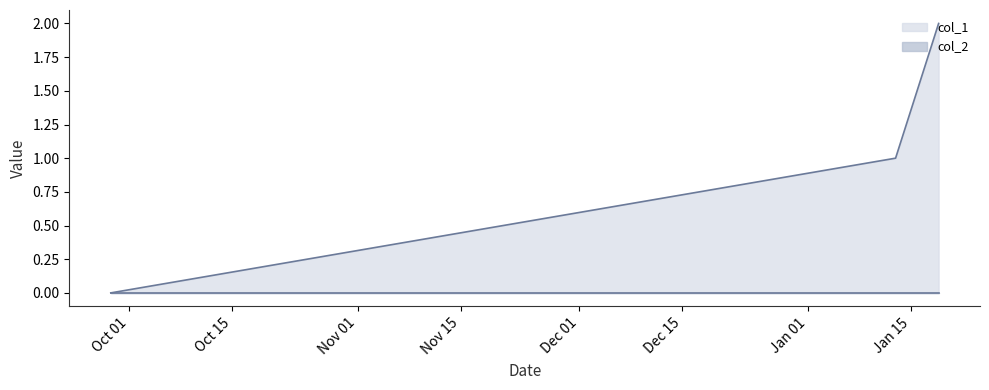

Reading right to left, list all the values displayed in this chart.

1642526240=2	1642022321=1	1632833048=0